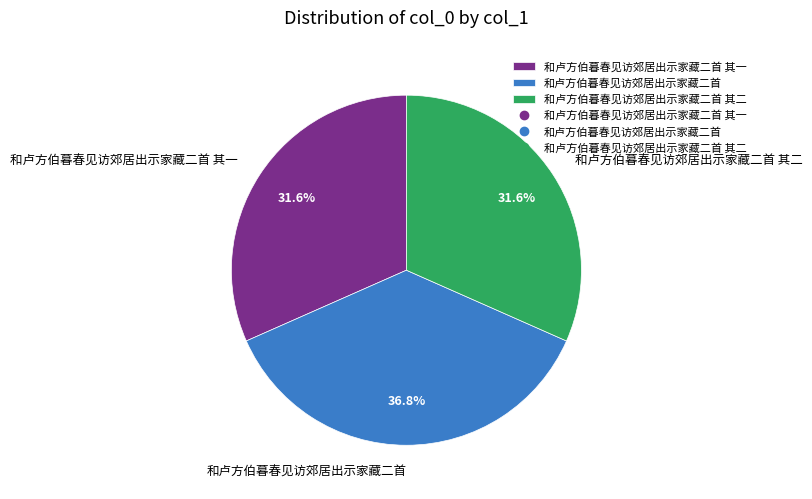

Combined, what portion of the pie is 和卢方伯暮春见访郊居出示家藏二首 and 和卢方伯暮春见访郊居出示家藏二首 其一?

68.4%